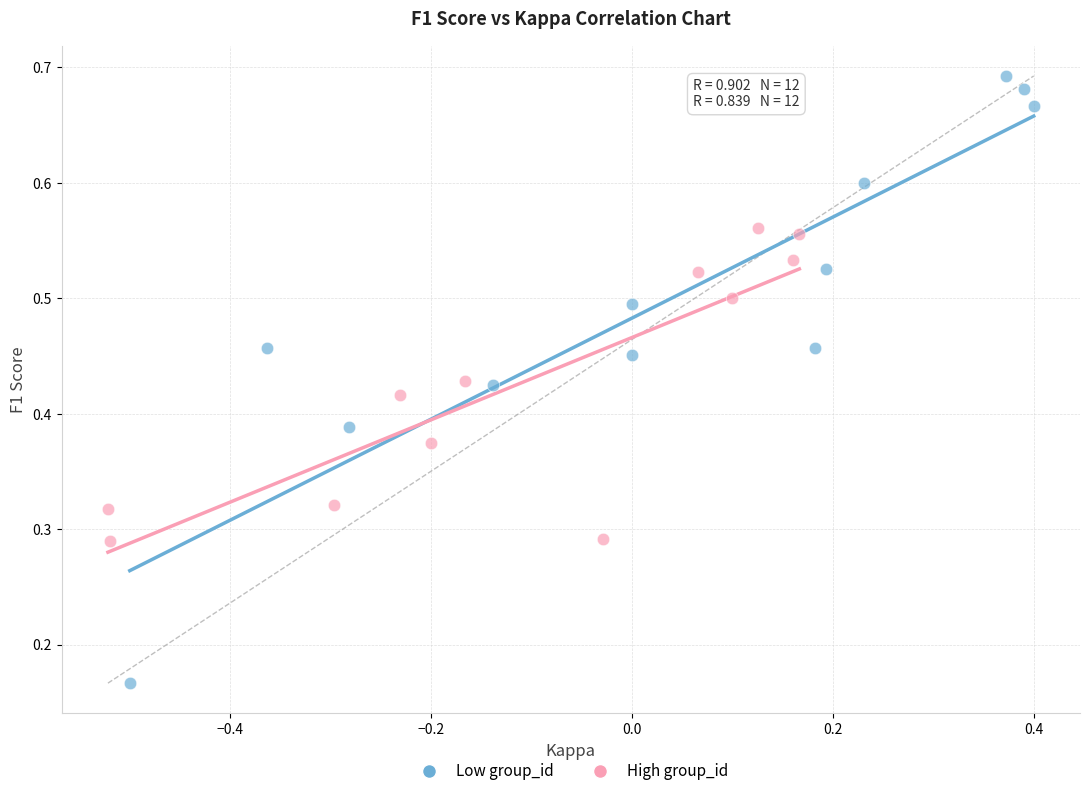

Which series reaches the minimum Y coordinate?

Low group_id